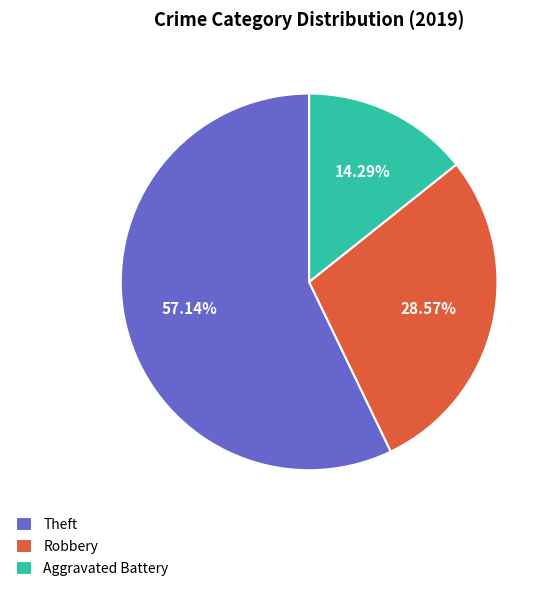

Is Aggravated Battery the majority of the pie?

No